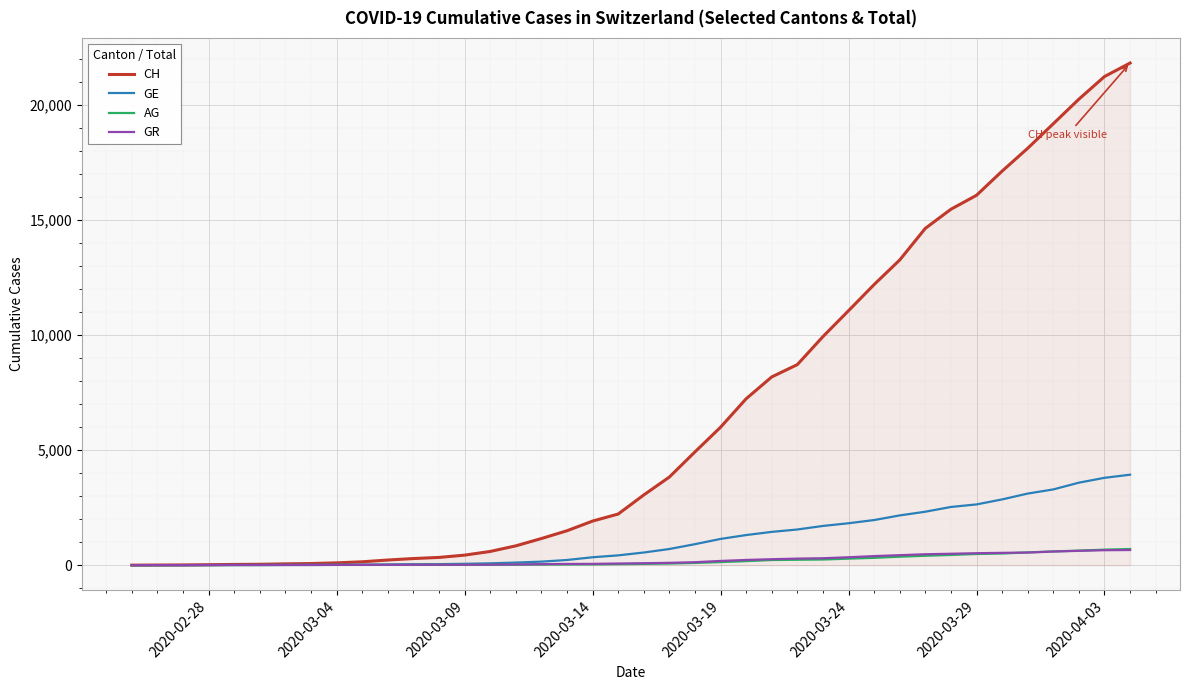

Which series has the widest spread of values?

CH